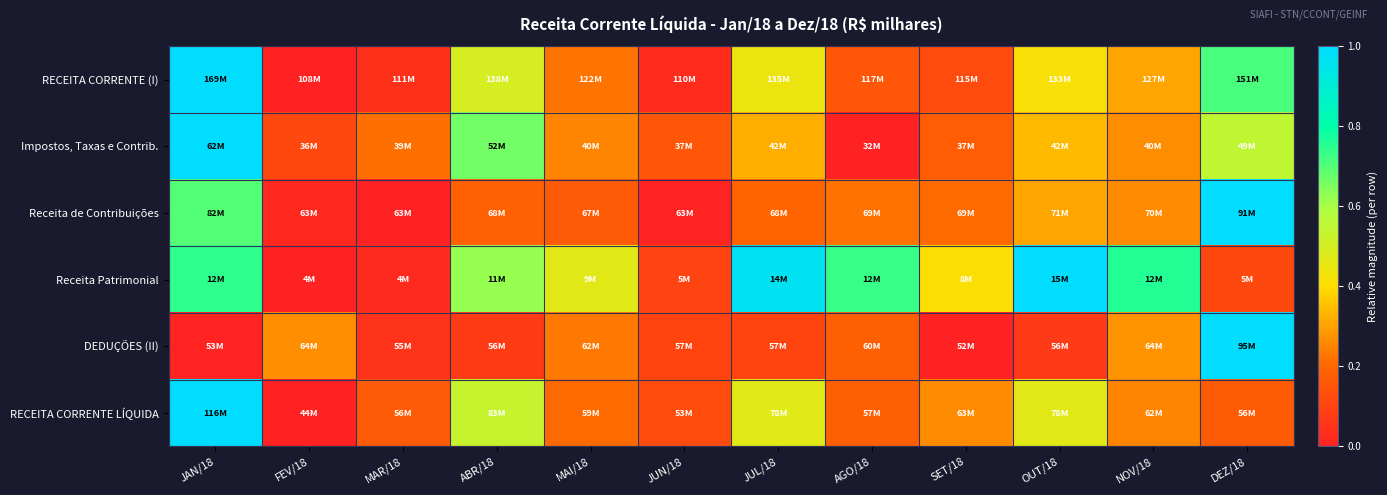

How many categories are shown in the chart?

12